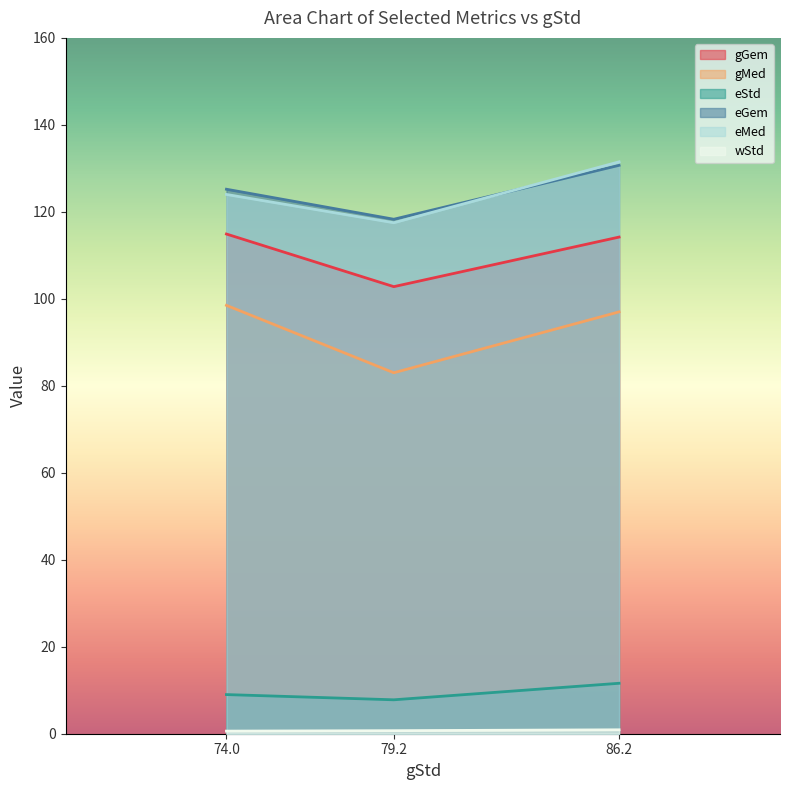

What position from the right is 86.2?

1